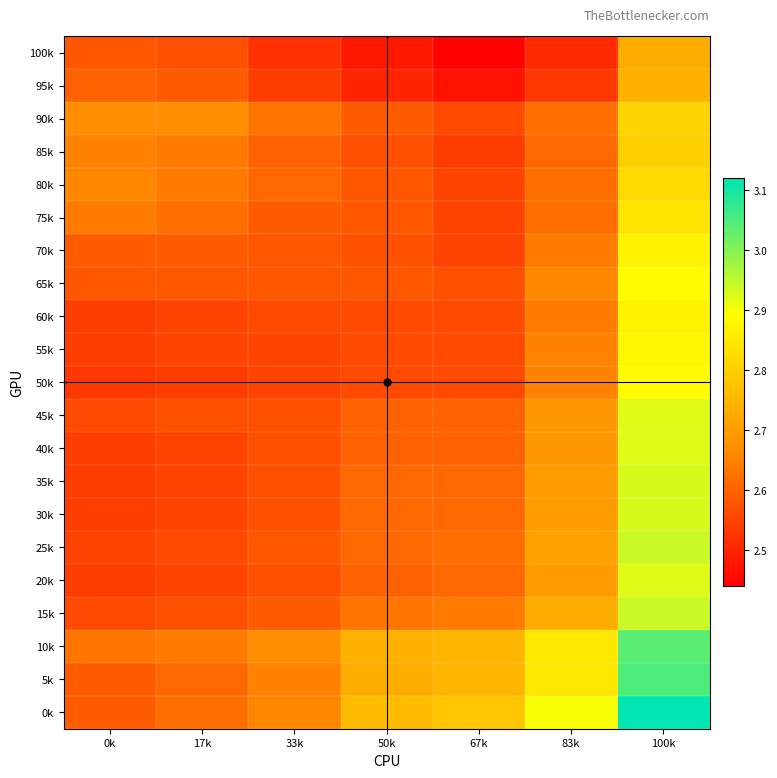

Reading left to right, what are all the values shown in this chart?

100k: 0k=2.6	17k=2.6	33k=2.5	50k=2.5	67k=2.4	83k=2.5	100k=2.7
95k: 0k=2.6	17k=2.6	33k=2.5	50k=2.5	67k=2.5	83k=2.5	100k=2.7
90k: 0k=2.7	17k=2.7	33k=2.6	50k=2.6	67k=2.6	83k=2.6	100k=2.8
85k: 0k=2.6	17k=2.6	33k=2.6	50k=2.6	67k=2.5	83k=2.6	100k=2.8
80k: 0k=2.7	17k=2.6	33k=2.6	50k=2.6	67k=2.5	83k=2.6	100k=2.8
75k: 0k=2.6	17k=2.6	33k=2.6	50k=2.6	67k=2.5	83k=2.6	100k=2.8
70k: 0k=2.6	17k=2.6	33k=2.6	50k=2.6	67k=2.5	83k=2.6	100k=2.9
65k: 0k=2.6	17k=2.6	33k=2.6	50k=2.6	67k=2.6	83k=2.7	100k=2.9
60k: 0k=2.5	17k=2.5	33k=2.6	50k=2.6	67k=2.6	83k=2.6	100k=2.9
55k: 0k=2.5	17k=2.5	33k=2.5	50k=2.6	67k=2.6	83k=2.6	100k=2.9
50k: 0k=2.5	17k=2.5	33k=2.5	50k=2.6	67k=2.6	83k=2.6	100k=2.9
45k: 0k=2.6	17k=2.6	33k=2.6	50k=2.6	67k=2.6	83k=2.7	100k=2.9
40k: 0k=2.5	17k=2.5	33k=2.6	50k=2.6	67k=2.6	83k=2.7	100k=2.9
35k: 0k=2.5	17k=2.5	33k=2.6	50k=2.6	67k=2.6	83k=2.7	100k=2.9
30k: 0k=2.5	17k=2.5	33k=2.6	50k=2.6	67k=2.6	83k=2.7	100k=2.9
25k: 0k=2.5	17k=2.6	33k=2.6	50k=2.6	67k=2.6	83k=2.7	100k=2.9
20k: 0k=2.5	17k=2.5	33k=2.6	50k=2.6	67k=2.6	83k=2.7	100k=2.9
15k: 0k=2.6	17k=2.6	33k=2.6	50k=2.6	67k=2.6	83k=2.7	100k=2.9
10k: 0k=2.6	17k=2.6	33k=2.7	50k=2.7	67k=2.8	83k=2.9	100k=3.0
5k: 0k=2.6	17k=2.6	33k=2.6	50k=2.7	67k=2.8	83k=2.9	100k=3.0
0k: 0k=2.6	17k=2.6	33k=2.7	50k=2.8	67k=2.8	83k=2.9	100k=3.1